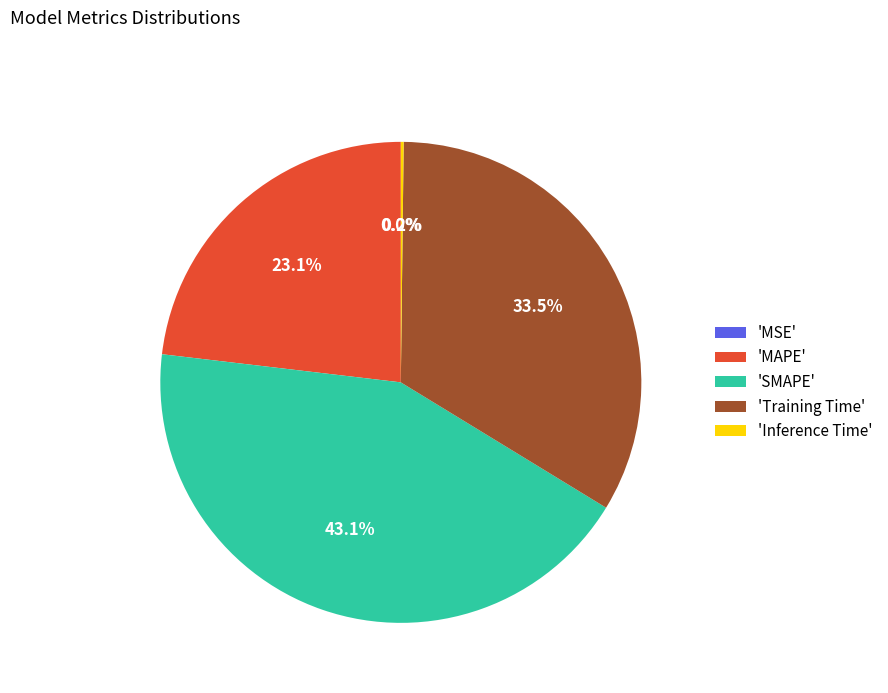

Which slice is the largest?

'SMAPE'